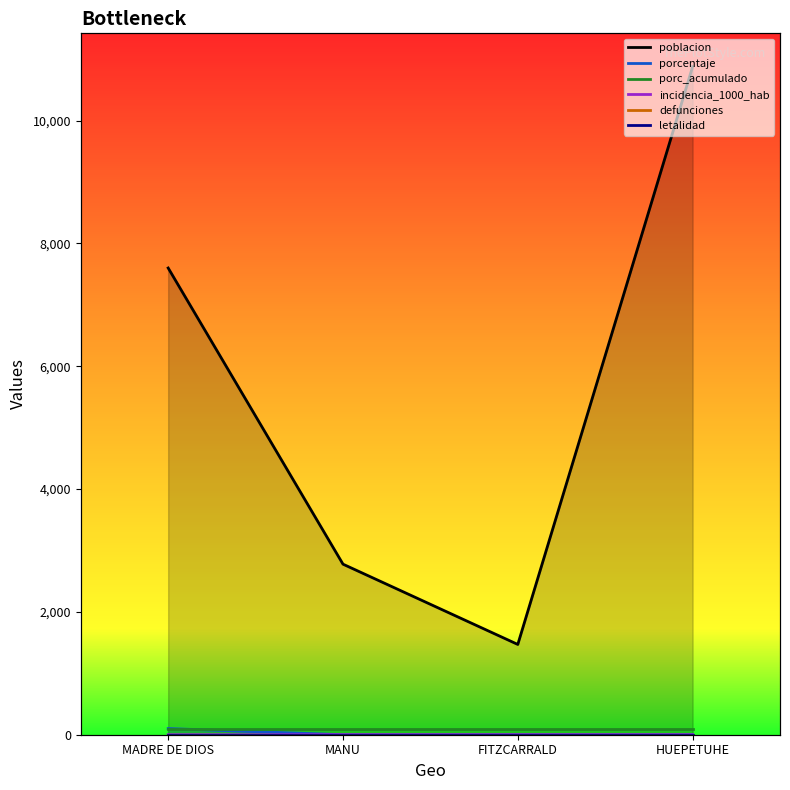

Which series has the widest spread of values?

poblacion